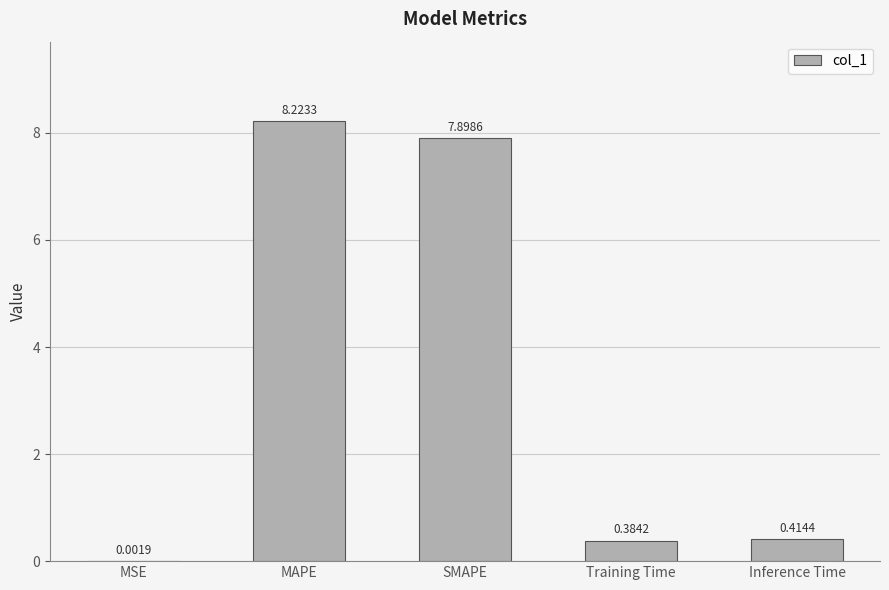

Between Inference Time and SMAPE, which is larger?

SMAPE